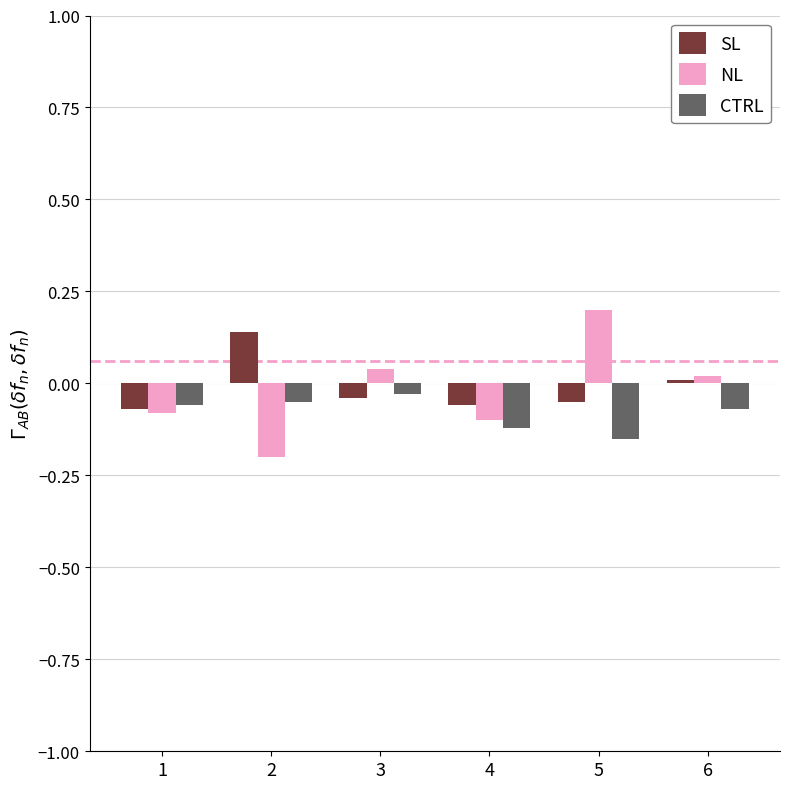

Which series has the widest spread of values?

NL